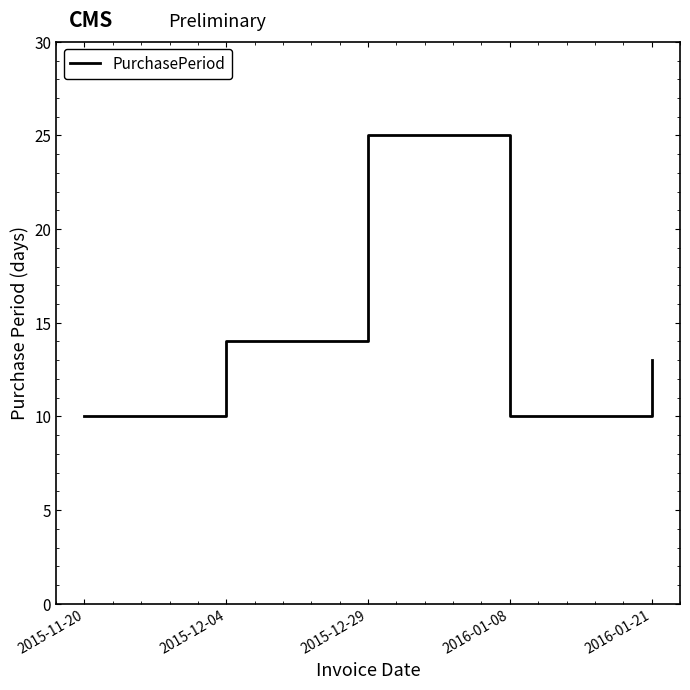

Reading left to right, what are all the values shown in this chart?

2015-11-20=10	2015-12-04=14	2015-12-29=25	2016-01-08=10	2016-01-21=13